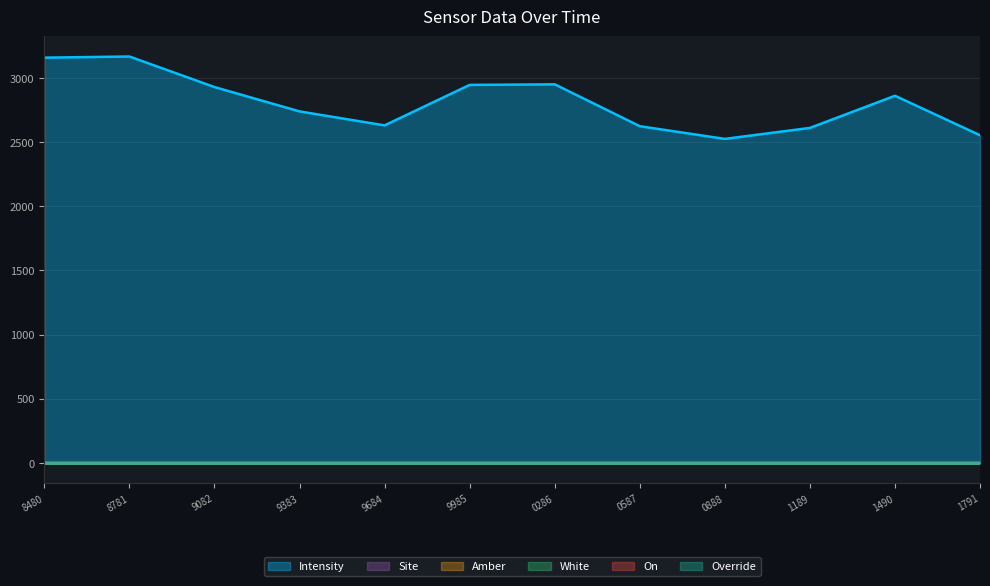

Which has a higher value, 1698009082 or 1698008781?

1698008781